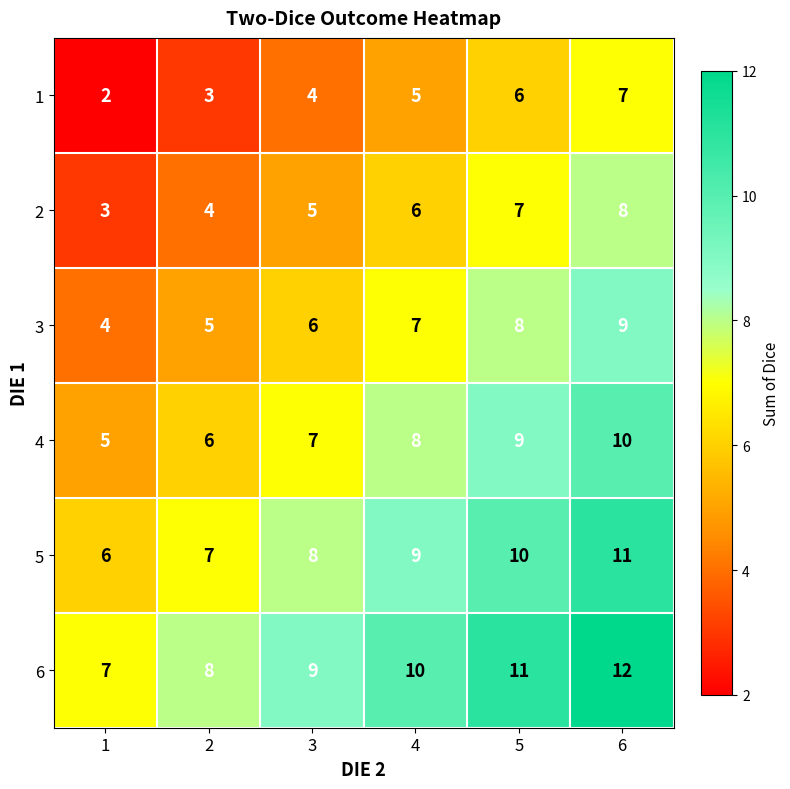

What is the approximate value of 4 at 5?

9